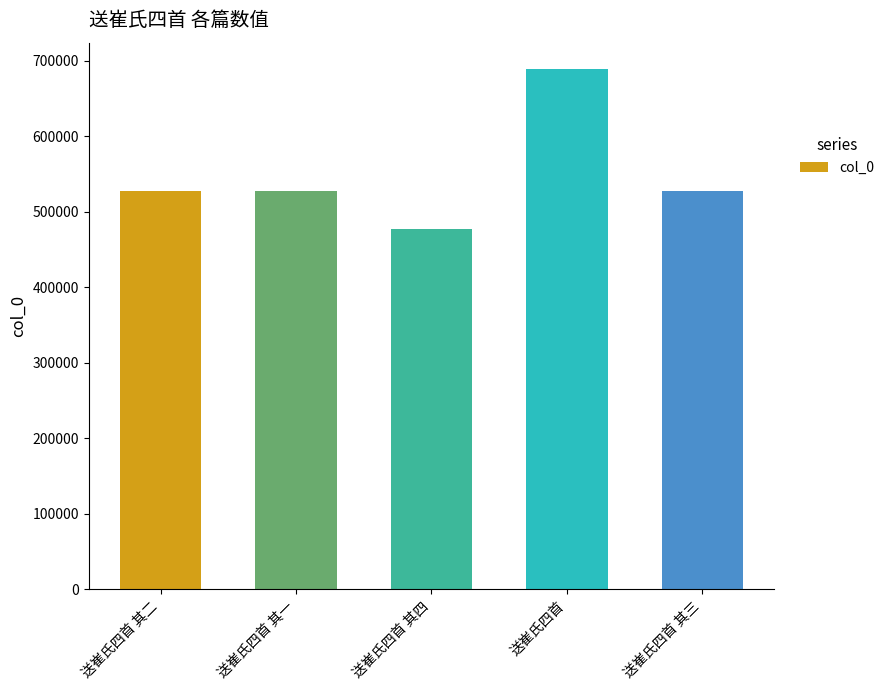

What is the value of the 2nd bar from the left?

527560